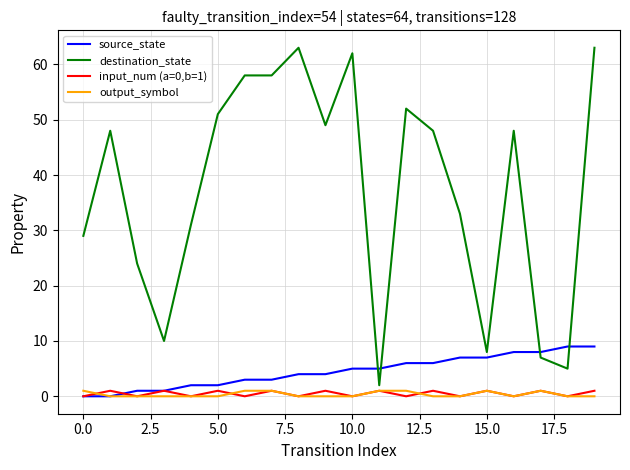

What is the greatest value displayed?

63